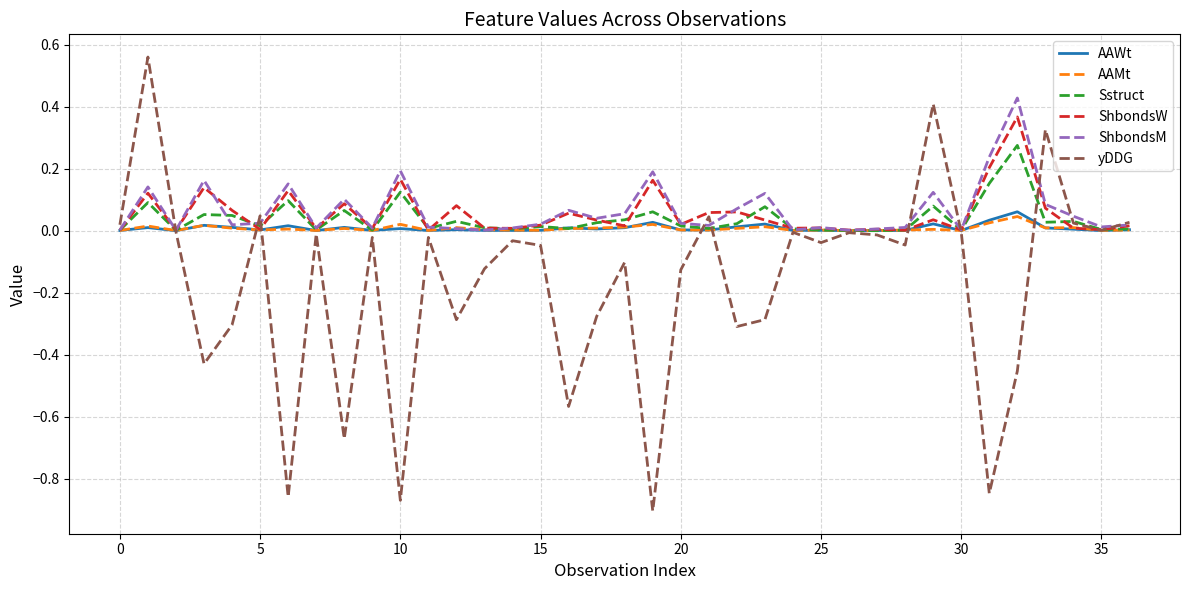

Which series has the largest range (max minus min)?

yDDG